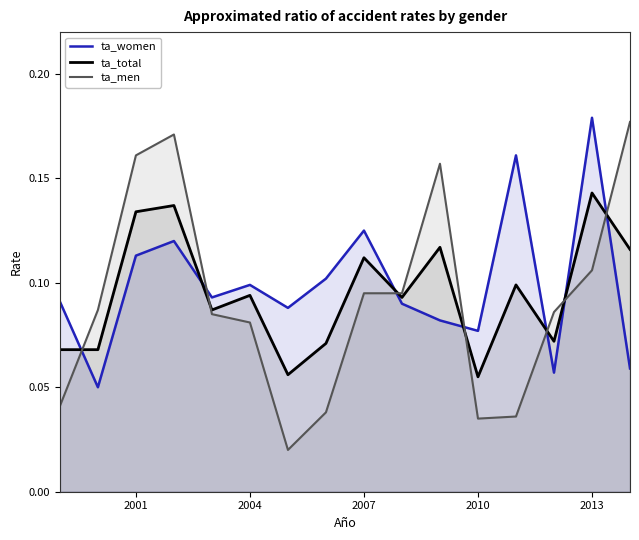

Rank the series at 2001 from highest to lowest value.

ta_men, ta_total, ta_women